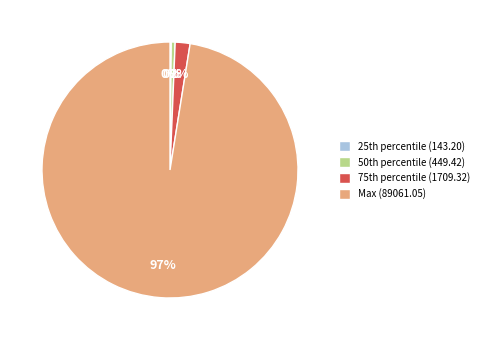

To the nearest percent, what is the average slice percentage?

25%